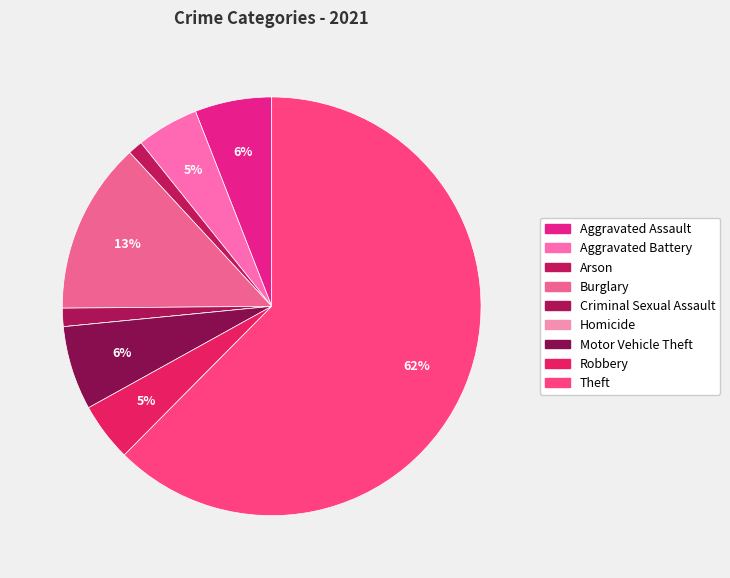

To the nearest percent, what portion does Aggravated Assault represent?

6%